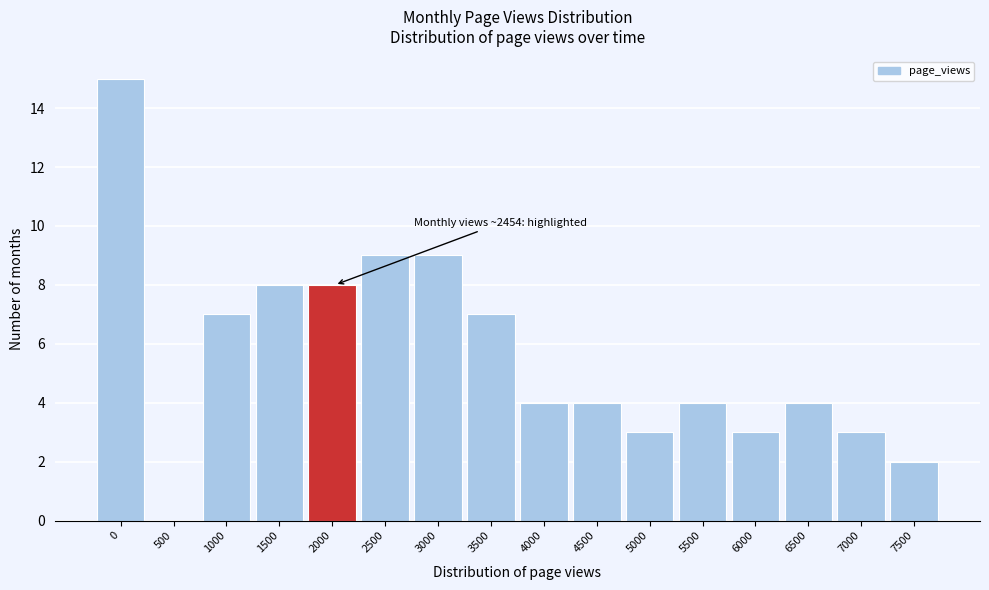

Reading left to right, what are all the values shown in this chart?

0=15	500=0	1000=7	1500=8	2000=8	2500=9	3000=9	3500=7	4000=4	4500=4	5000=3	5500=4	6000=3	6500=4	7000=3	7500=2